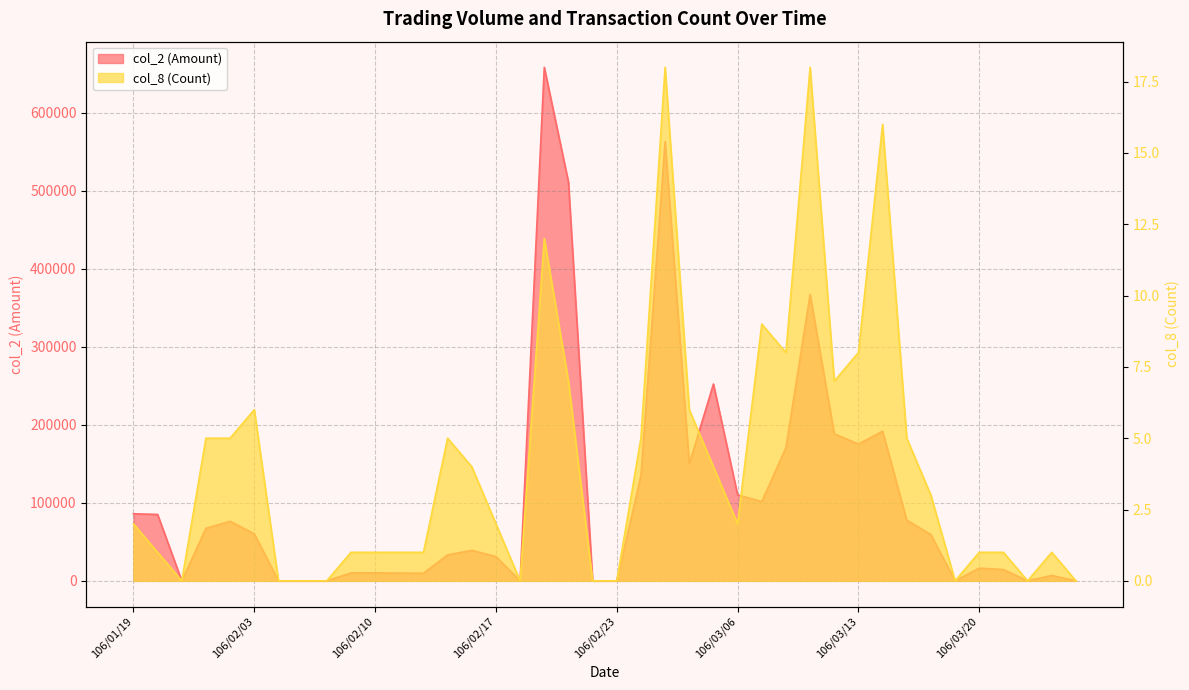

List the series in order of their peak value, lowest first.

col_8 (Count), col_2 (Amount)